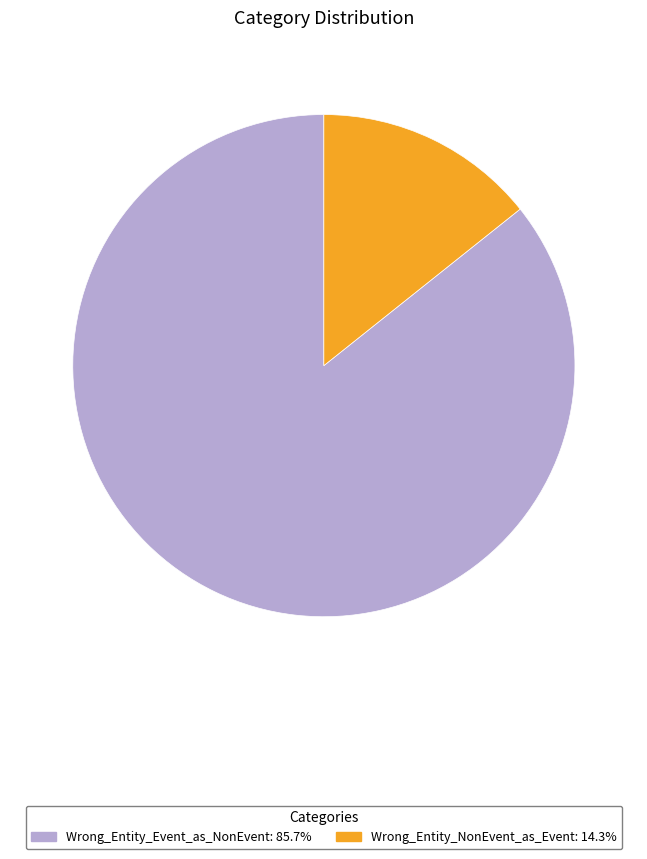

Which slice is the largest?

Wrong_Entity_Event_as_NonEvent